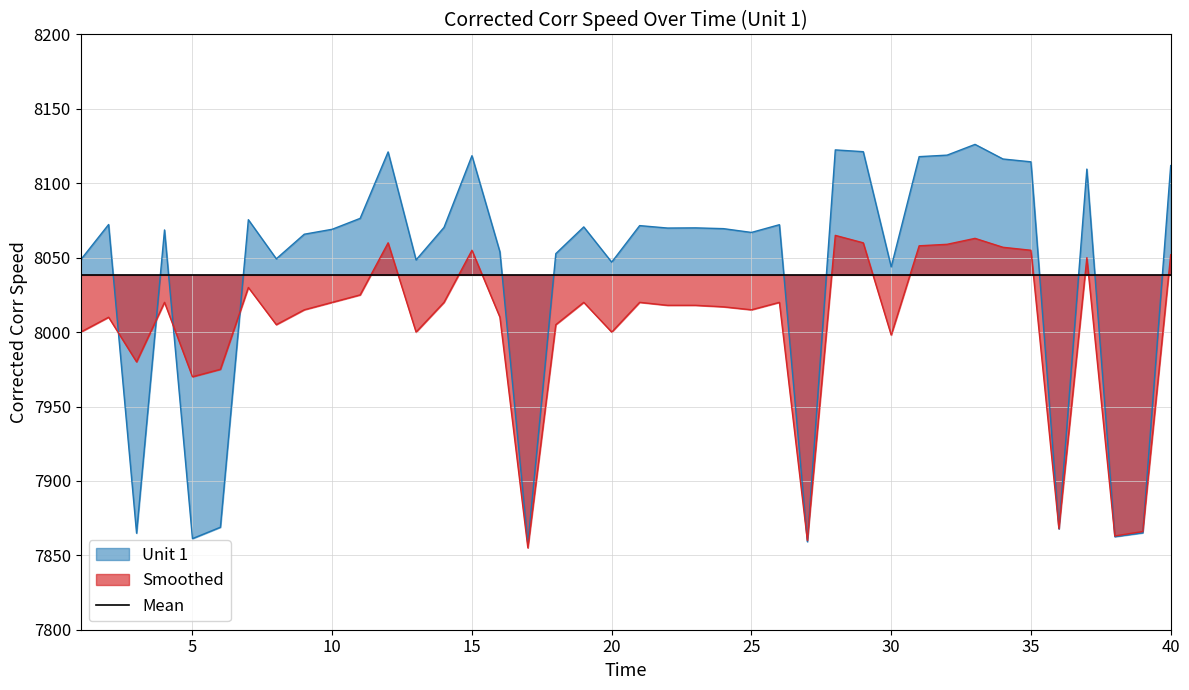

At which category does the chart reach its minimum across all series?

17